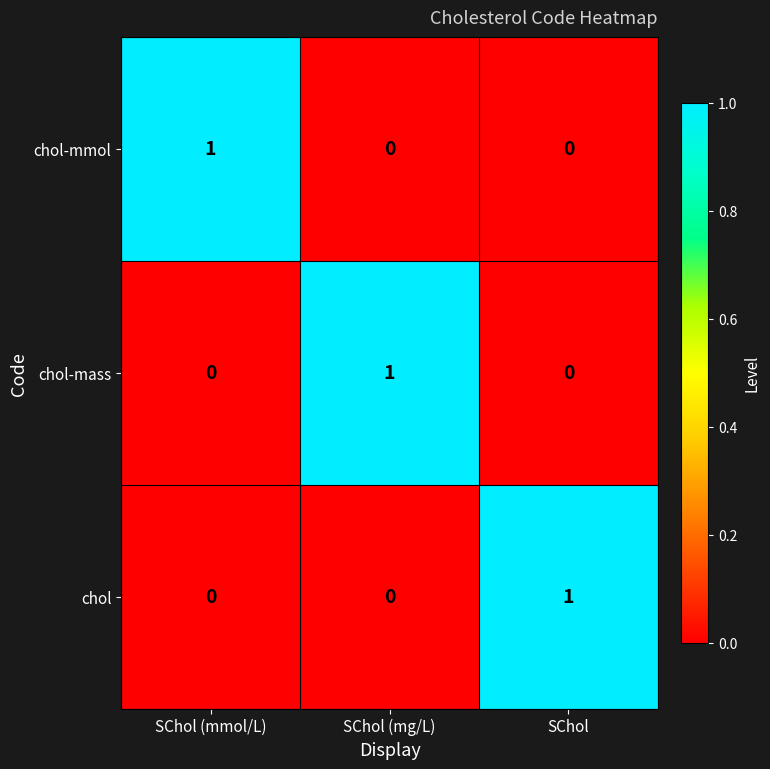

Reading right to left, extract all data points from this chart.

chol-mmol: 0	0	1
chol-mass: 0	1	0
chol: 1	0	0